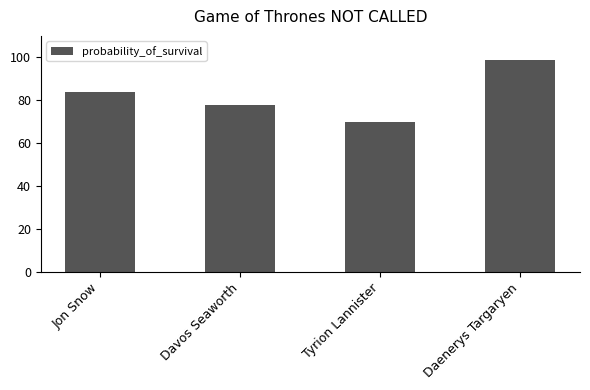

What is the minimum value shown in the chart?

70